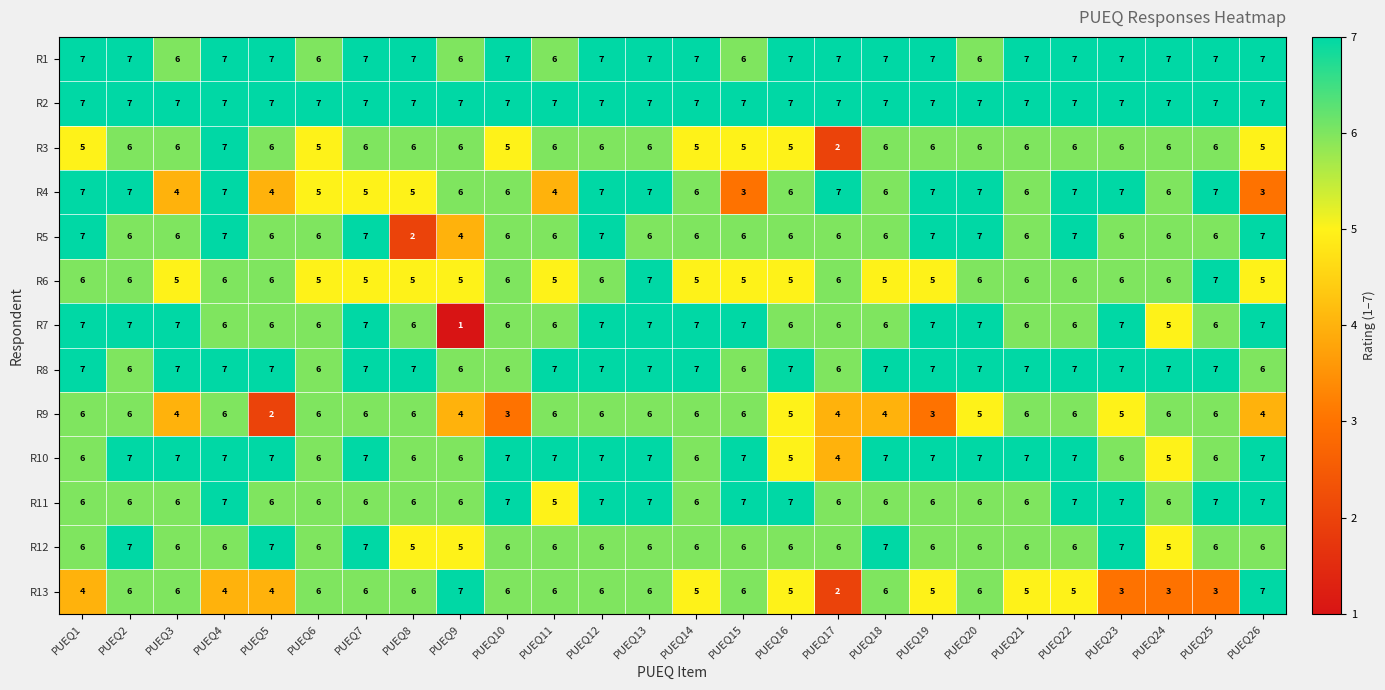

What is the total value across all series at PUEQ3?

77